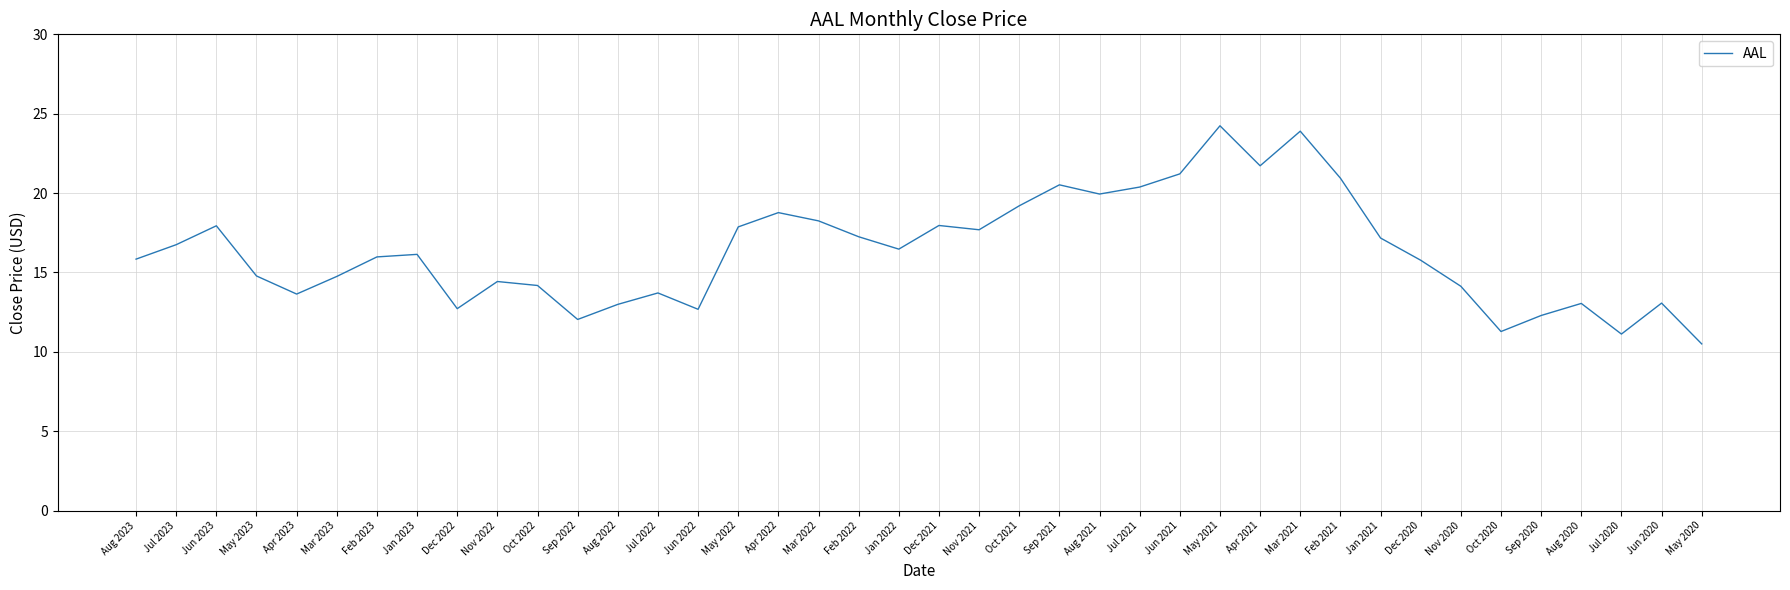

True or false: there are more than 1 points higher than both neighbors.

True